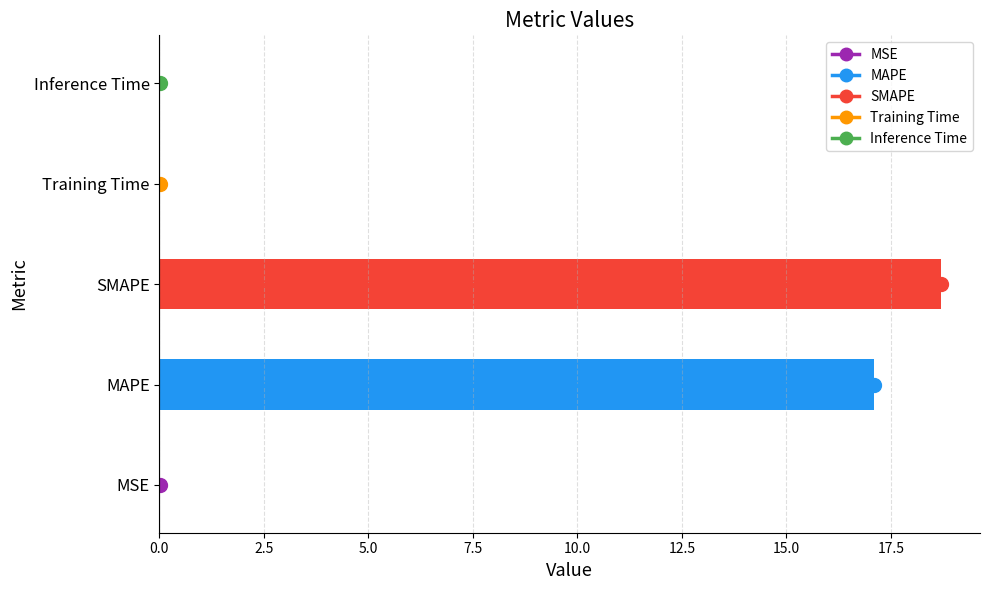

What is the average value?

7.2